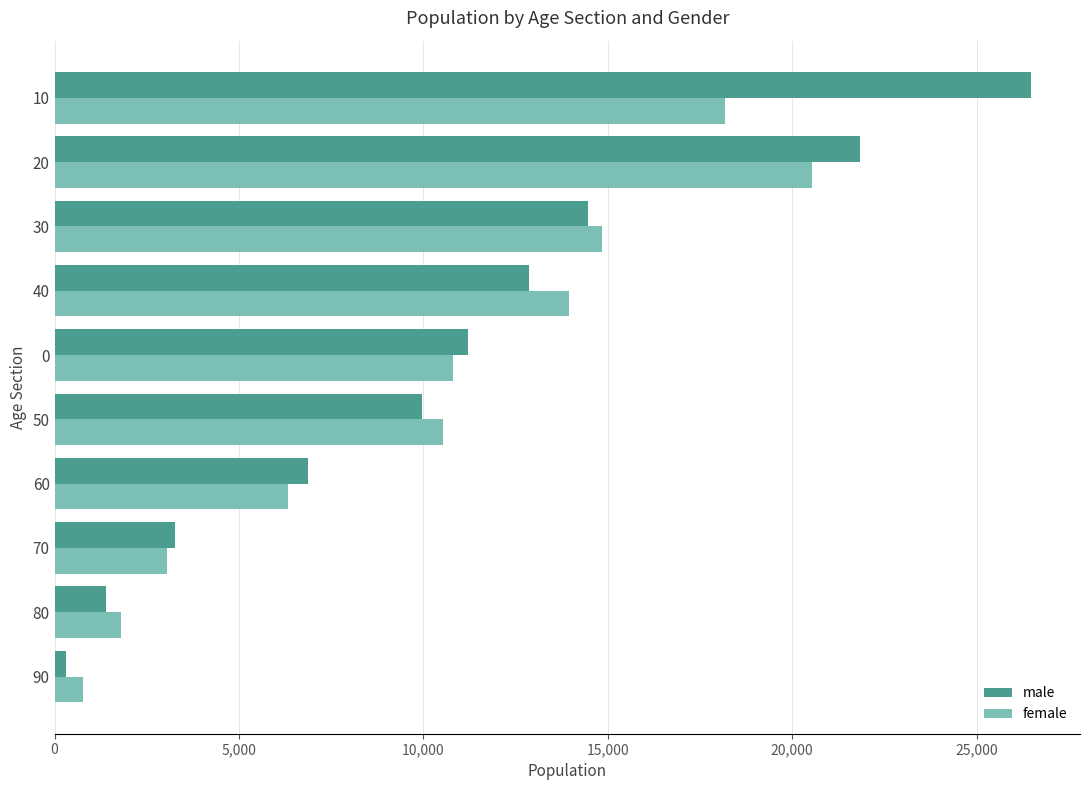

The value of male at 10 is 47575. True or false?

False